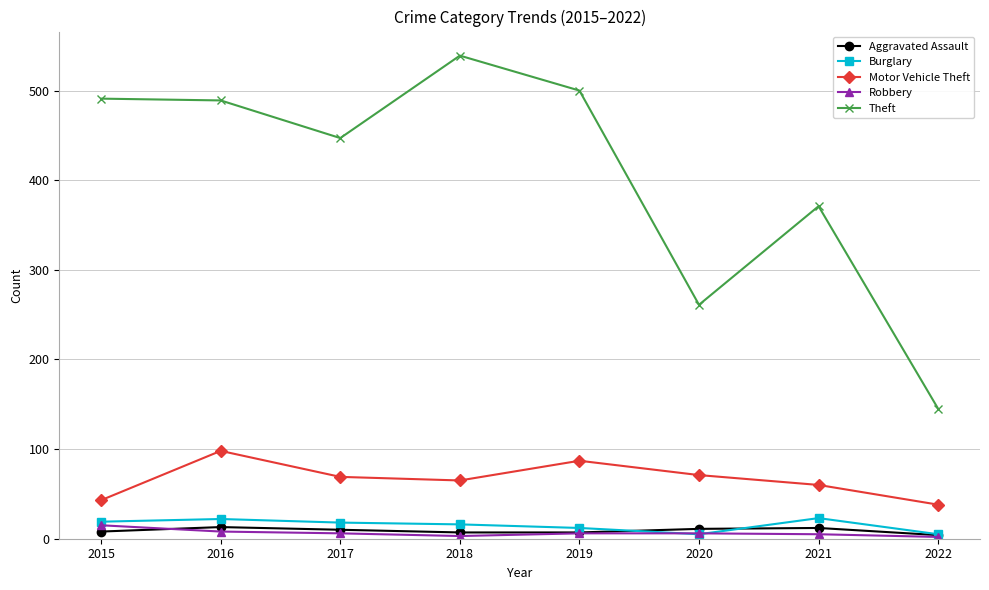

The Aggravated Assault series shows 7 at 2019. True or false?

True